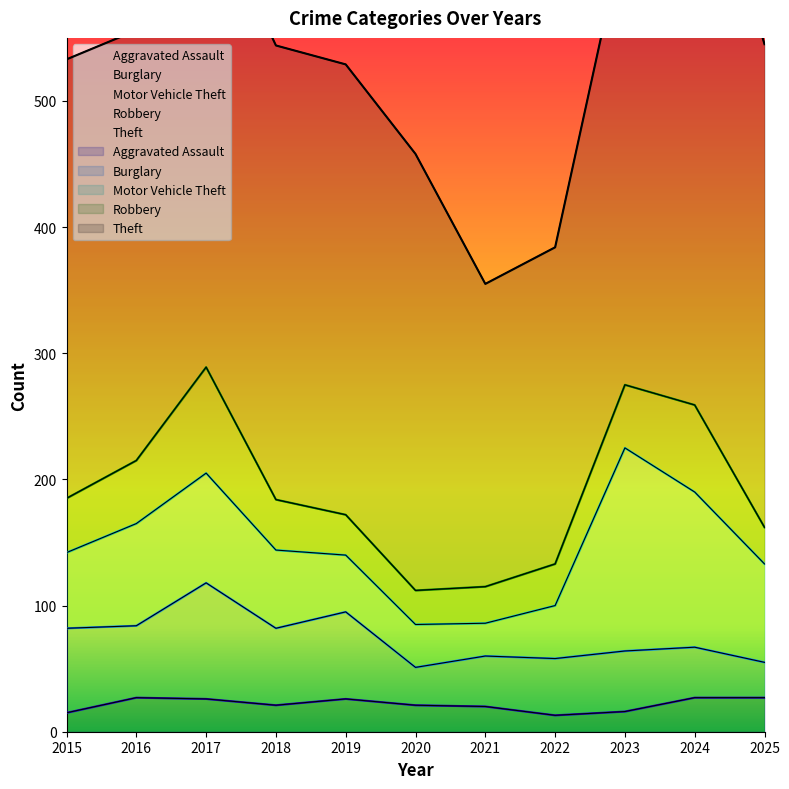

In Robbery, how many points are lower than both neighbors (excluding endpoints)?

1